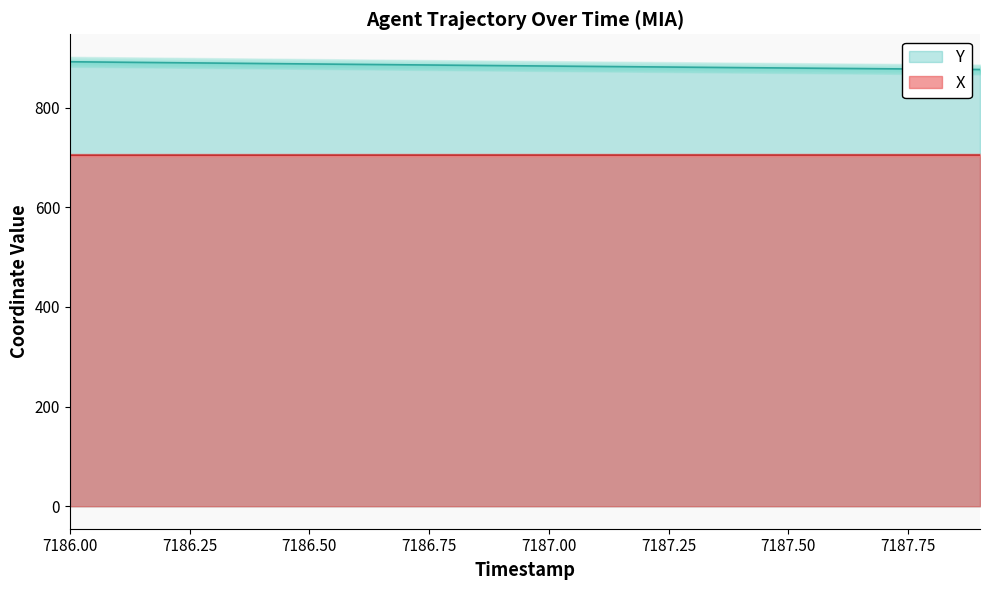

How many distinct data groups are displayed?

2